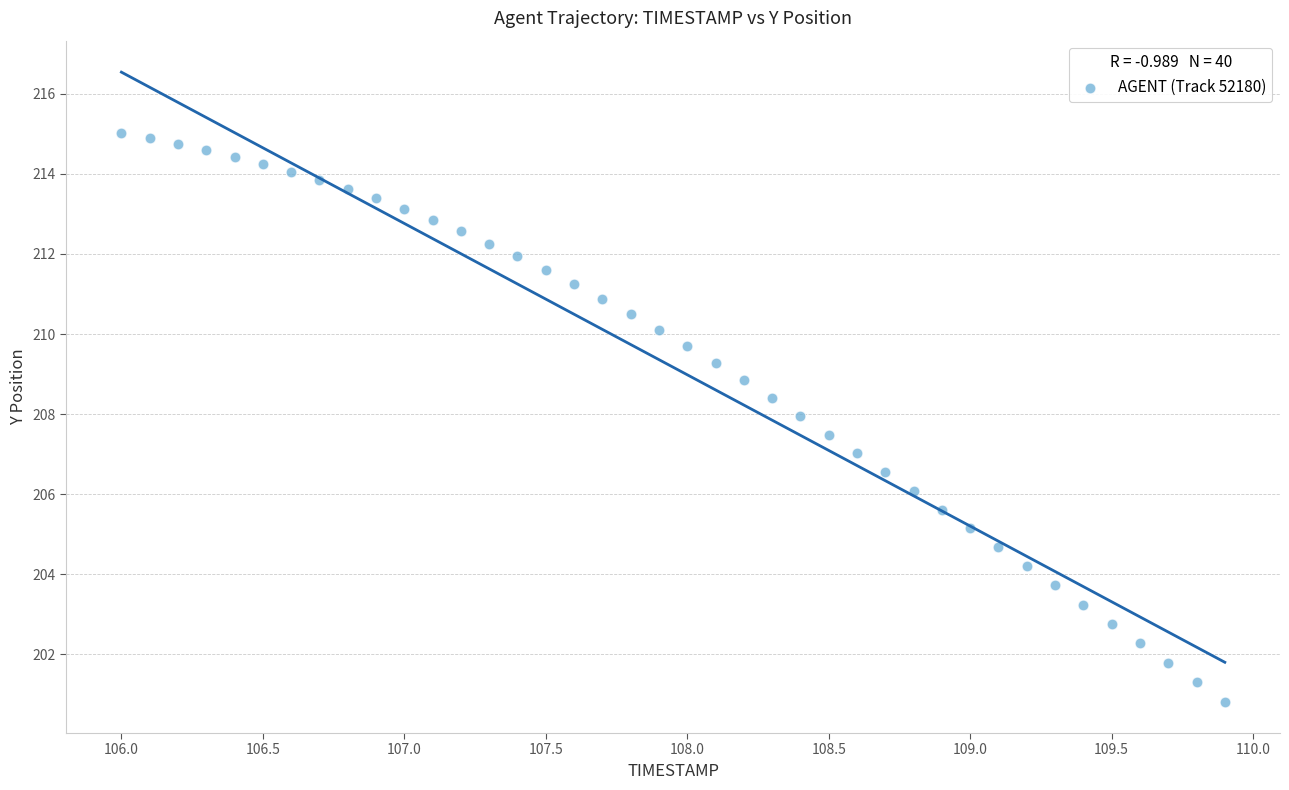

What is the range of Y values (max minus min)?

14.2